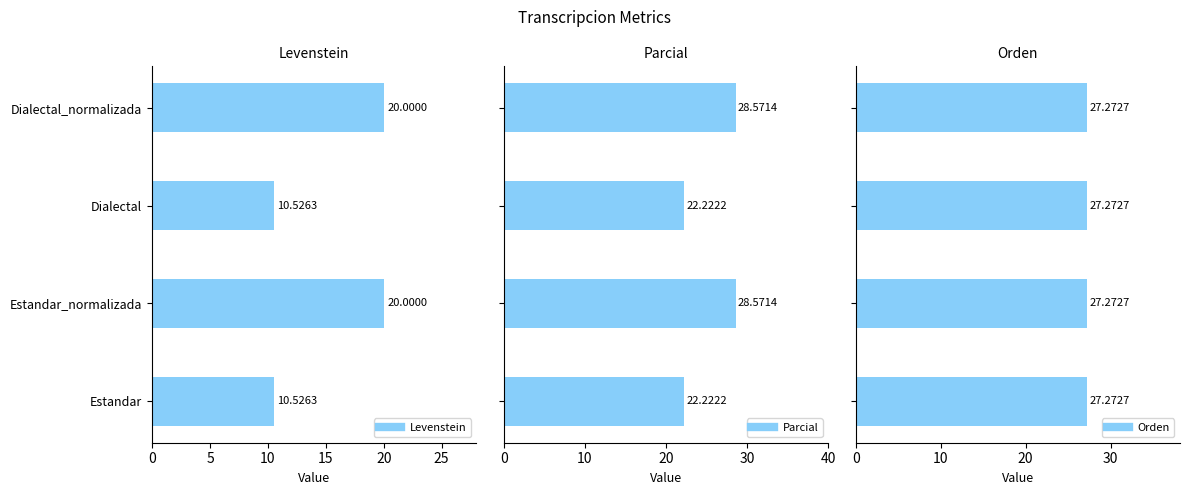

What are all the series names shown in the legend?

Levenstein, Parcial, Orden